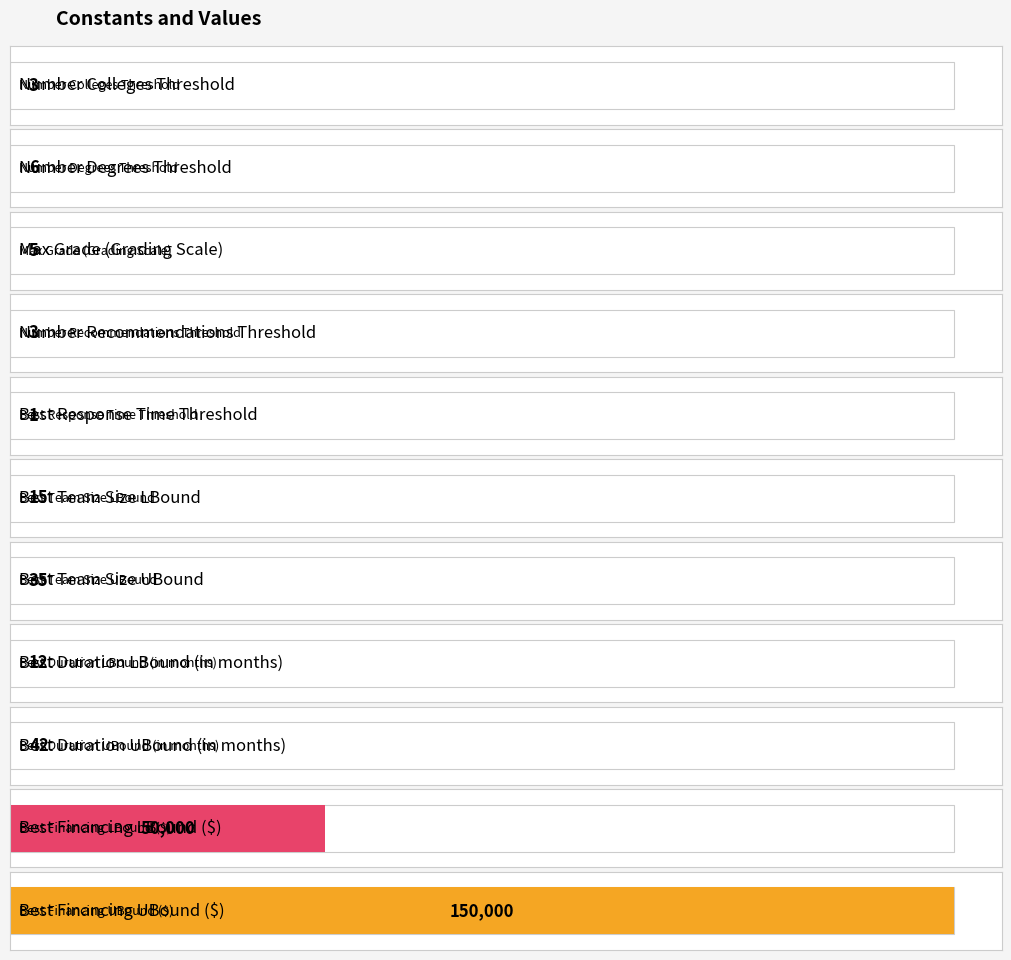

At which label is the value closest to 75000?

Best Financing LBound ($)